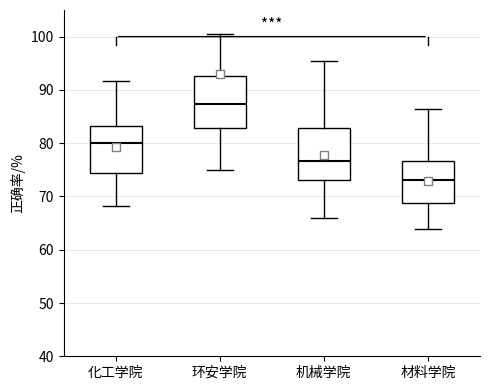

Reading left to right, read every box against the y-axis: the position of its median line, the range the box covers, and the ends of its whiskers. The values are not printed on the chart, so give them approximately, as read against the axis.

化工学院: median 80, box 74 to 83, whiskers 68 to 92
环安学院: median 87, box 83 to 93, whiskers 75 to 101
机械学院: median 77, box 73 to 83, whiskers 66 to 95
材料学院: median 73, box 69 to 77, whiskers 64 to 86